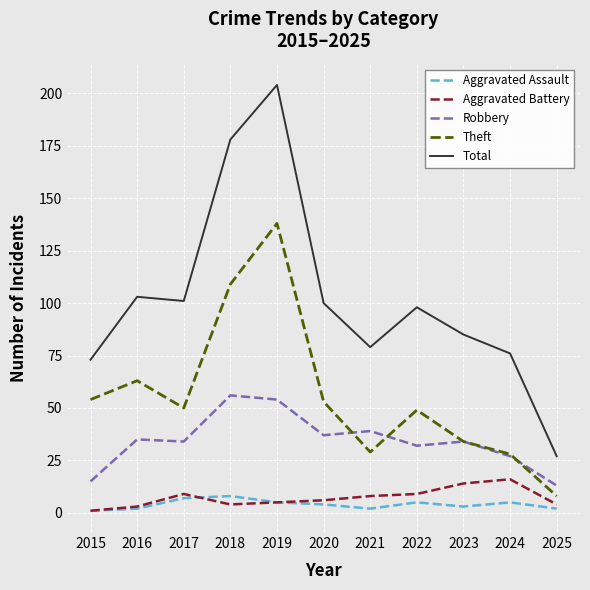

Where does the Robbery series first go above 34?

2016